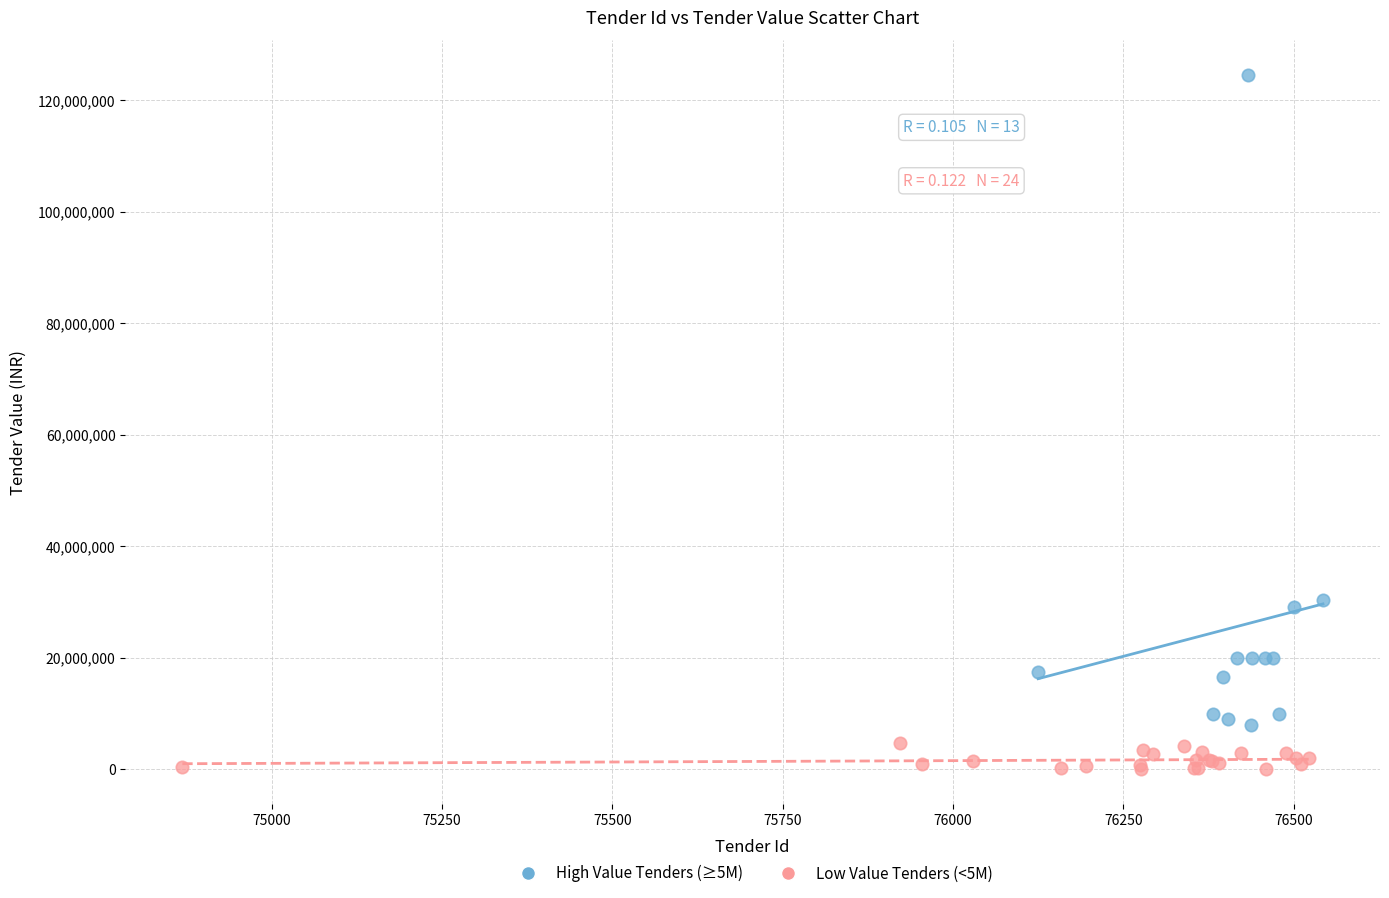

Which series reaches the maximum Y coordinate?

High Value Tenders (≥5M)